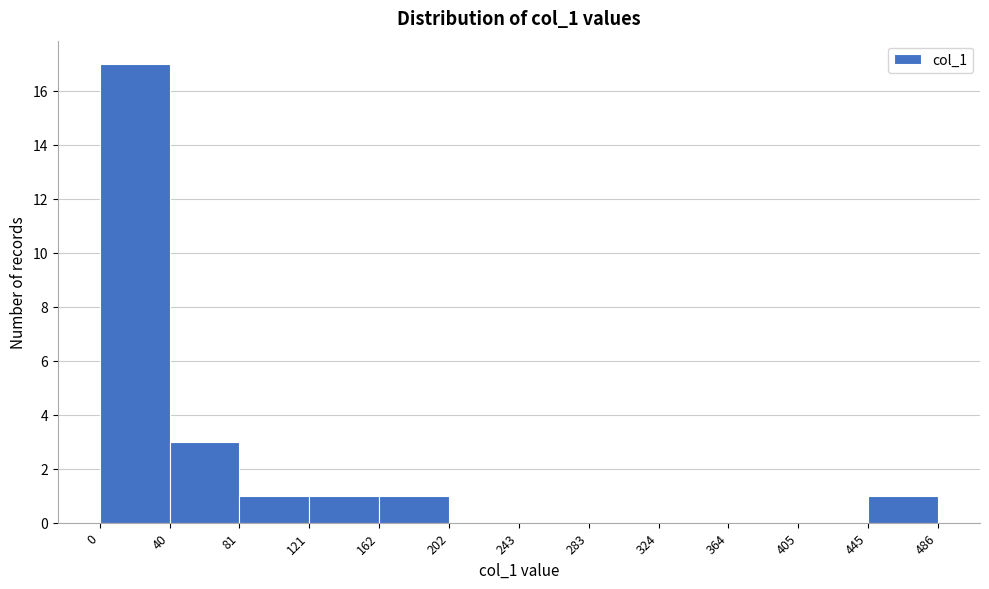

Reading left to right, transcribe this chart: for each bar, give the range it covers on the x-axis and its height. The values are not printed on the chart, so give them approximately, as read against the axis.

0 to 40: 17
40 to 81: 3
81 to 121: 1
121 to 162: 1
162 to 202: 1
202 to 243: 0
243 to 283: 0
283 to 324: 0
324 to 364: 0
364 to 405: 0
405 to 445: 0
445 to 486: 1